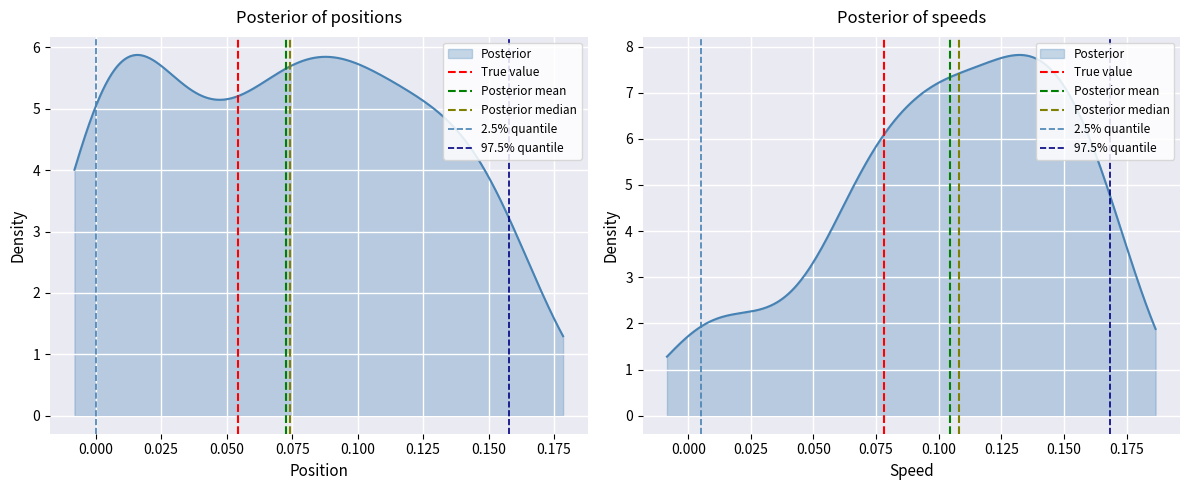

At 0.000, list the series in order from smallest to largest.

True value, Posterior mean, Posterior median, 2.5% quantile, 97.5% quantile